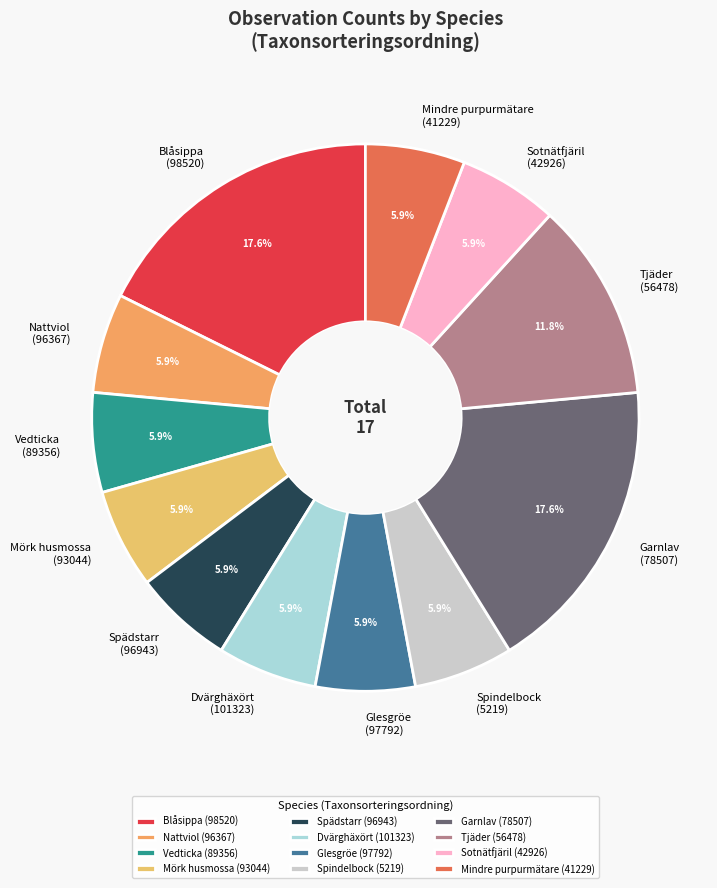

What percentage is the Spindelbock (5219) slice, to the nearest percent?

6%